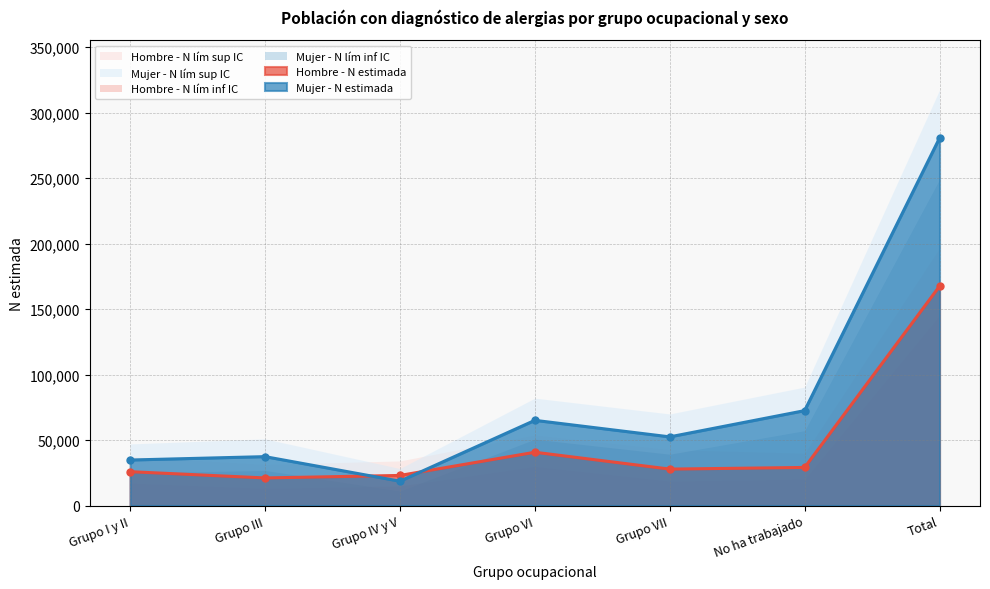

Rank the categories by Hombre - N estimada value from lowest to highest.

Grupo III, Grupo IV y V, Grupo I y II, Grupo VII, No ha trabajado, Grupo VI, Total